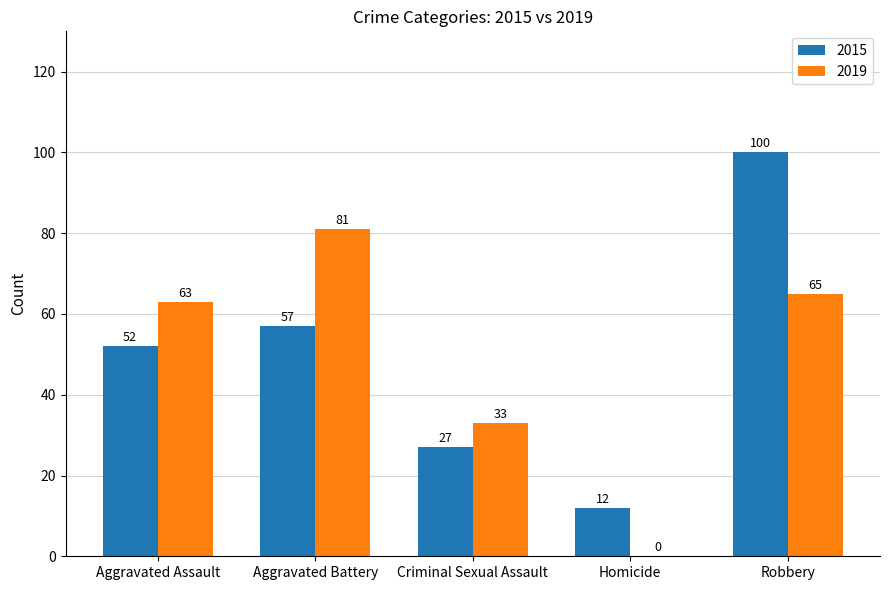

The value of 2019 at Criminal Sexual Assault is 21. True or false?

False